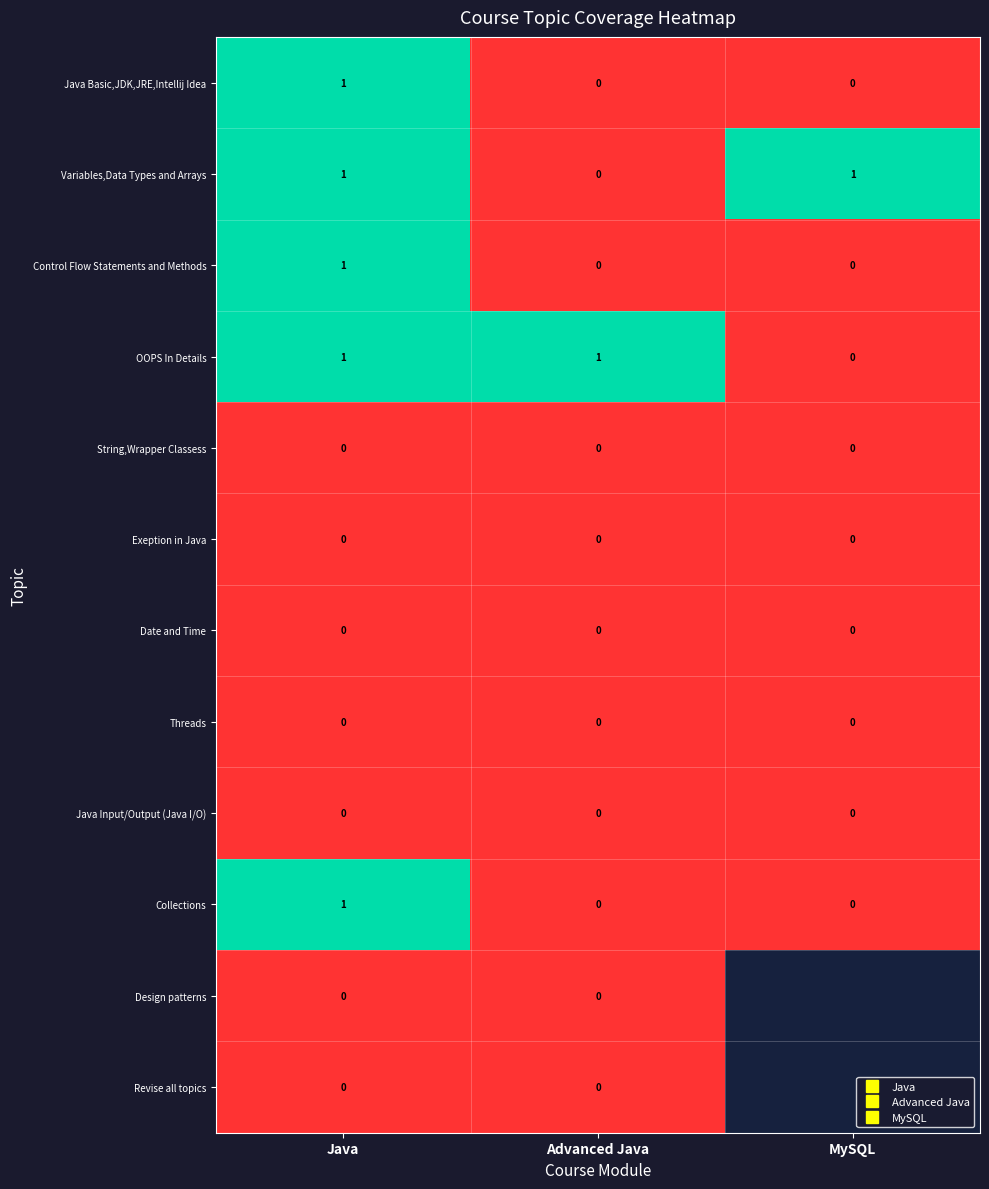

Rank the series by their maximum value, from highest to lowest.

Java Basic,JDK,JRE,Intellij Idea, Variables,Data Types and Arrays, Control Flow Statements and Methods, OOPS In Details, Collections, String,Wrapper Classess, Exeption in Java, Date and Time, Threads, Java Input/Output (Java I/O), Design patterns, Revise all topics